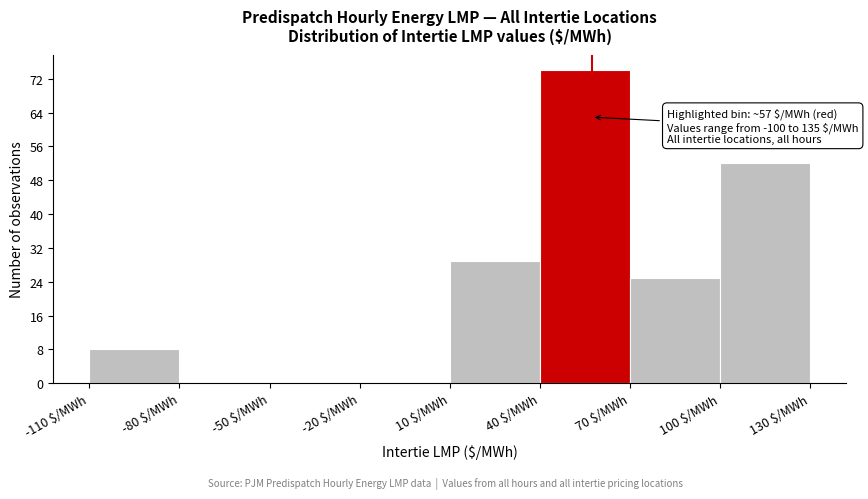

Over which range of the x-axis is the bar tallest?

40 to 70